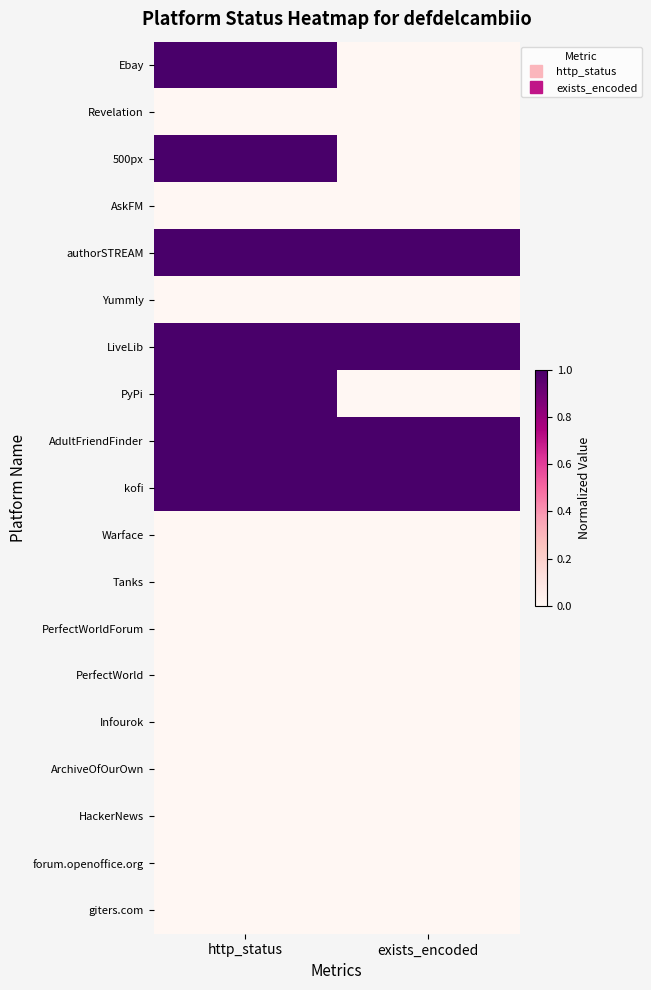

Reading right to left, extract all data points from this chart.

Ebay: exists_encoded=0	http_status=1
Revelation: exists_encoded=0	http_status=0
500px: exists_encoded=0	http_status=1
AskFM: exists_encoded=0	http_status=0
authorSTREAM: exists_encoded=1	http_status=1
Yummly: exists_encoded=0	http_status=0
LiveLib: exists_encoded=1	http_status=1
PyPi: exists_encoded=0	http_status=1
AdultFriendFinder: exists_encoded=1	http_status=1
kofi: exists_encoded=1	http_status=1
Warface: exists_encoded=0	http_status=0
Tanks: exists_encoded=0	http_status=0
PerfectWorldForum: exists_encoded=0	http_status=0
PerfectWorld: exists_encoded=0	http_status=0
Infourok: exists_encoded=0	http_status=0
ArchiveOfOurOwn: exists_encoded=0	http_status=0
HackerNews: exists_encoded=0	http_status=0
forum.openoffice.org: exists_encoded=0	http_status=0
giters.com: exists_encoded=0	http_status=0